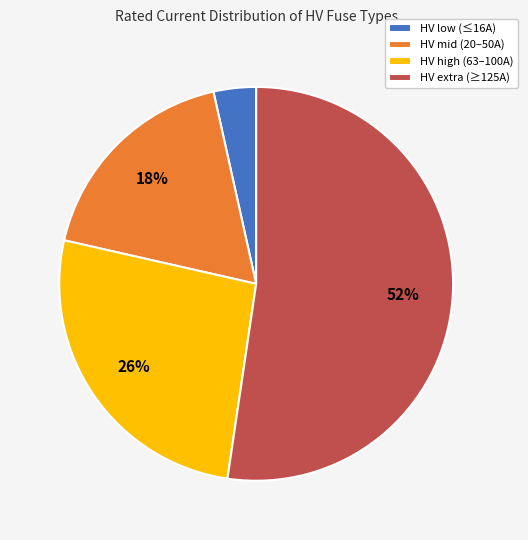

Between HV extra (≥125A) and HV mid (20–50A), which is larger?

HV extra (≥125A)